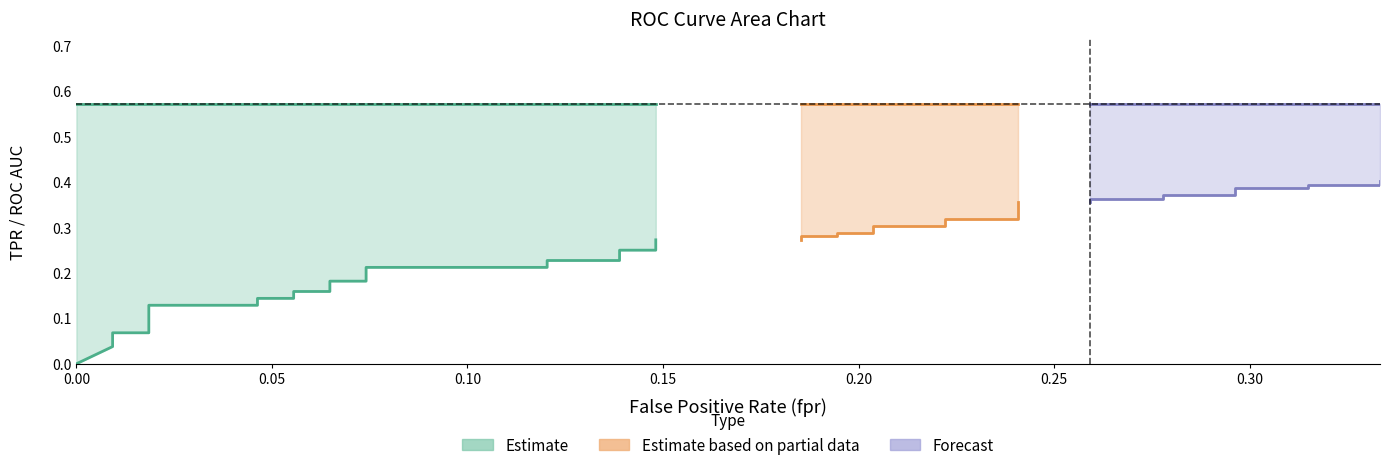

Does the chart display data point markers on the line(s)?

No